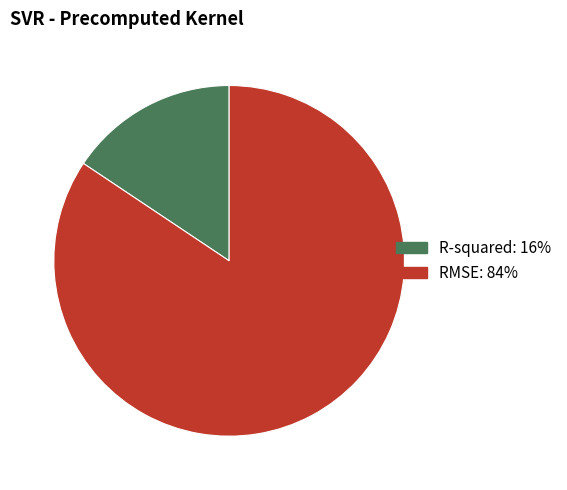

Between R-squared and RMSE, which is larger?

RMSE